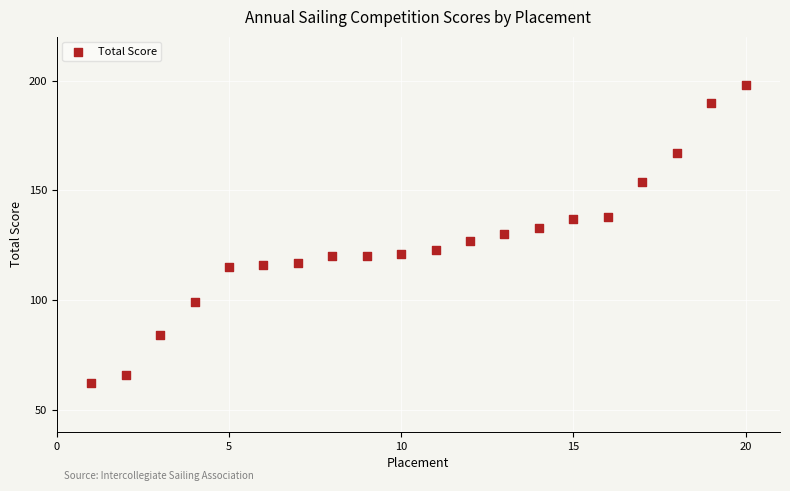

What is the range of X values (max minus min)?

19